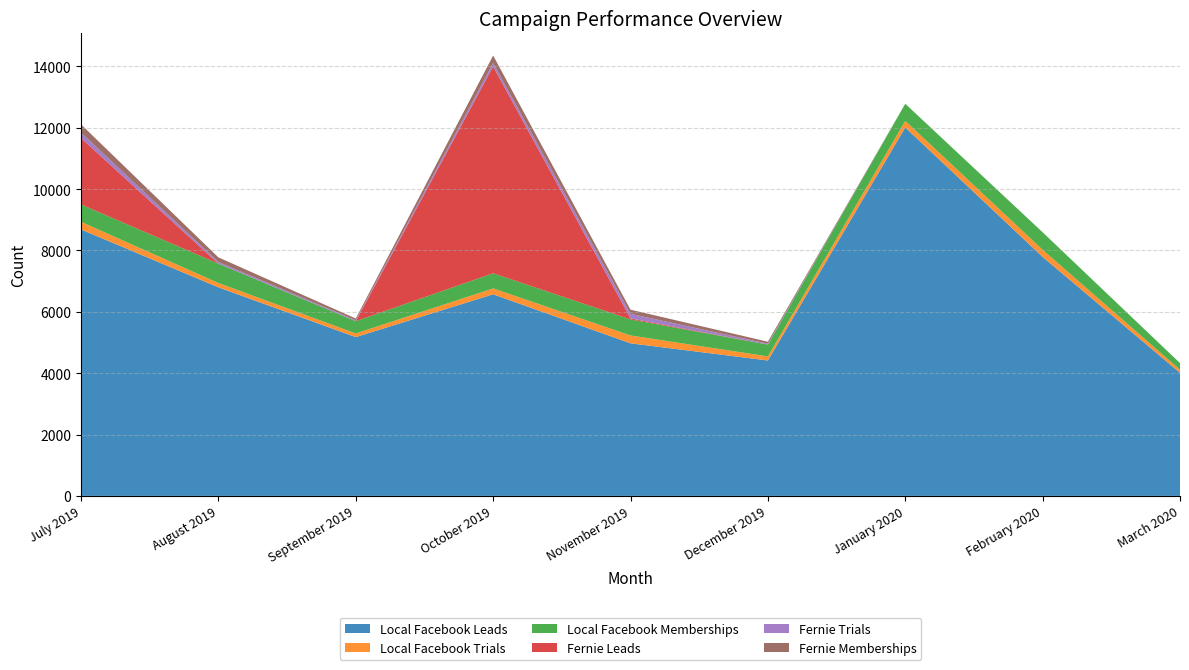

Reading left to right, list all the values displayed in this chart.

Local Facebook Leads: 8686	6799	5177	6572	4974	4415	12010	7791	4013
Local Facebook Trials: 249	141	118	192	256	132	217	232	100
Local Facebook Memberships: 566	631	401	493	523	386	556	571	216
Fernie Leads: 2164	2	0	6743	33	0	0	0	0
Fernie Trials: 179	53	30	111	150	27	0	0	0
Fernie Memberships: 267	150	57	246	134	66	0	0	0